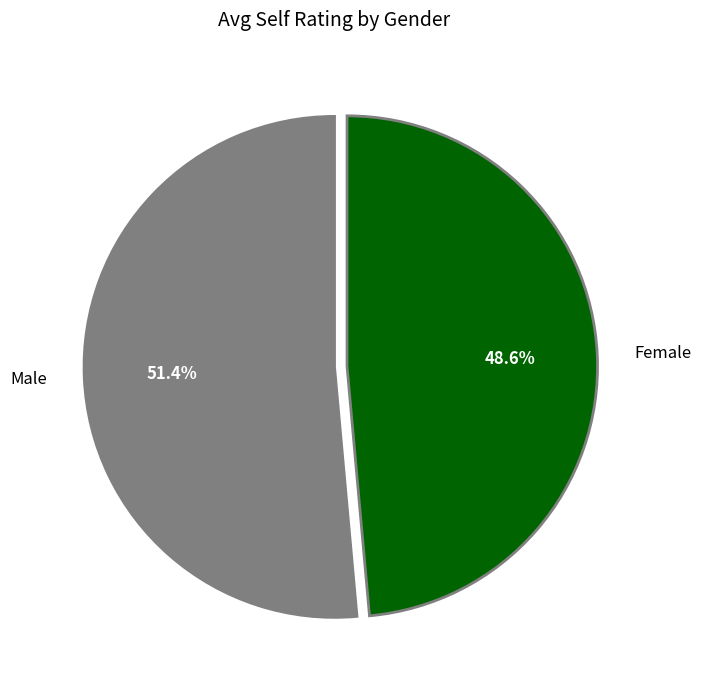

Rank the categories by value from highest to lowest.

Male, Female